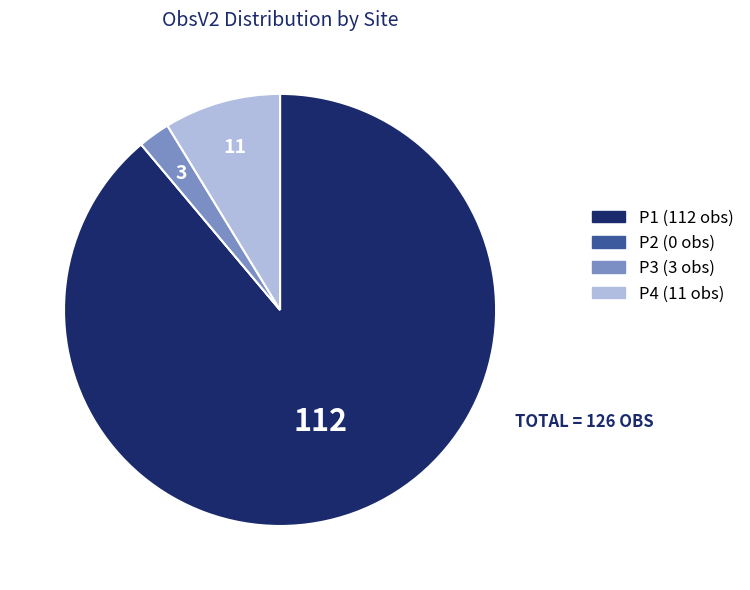

Which category has the biggest portion of the pie?

P1